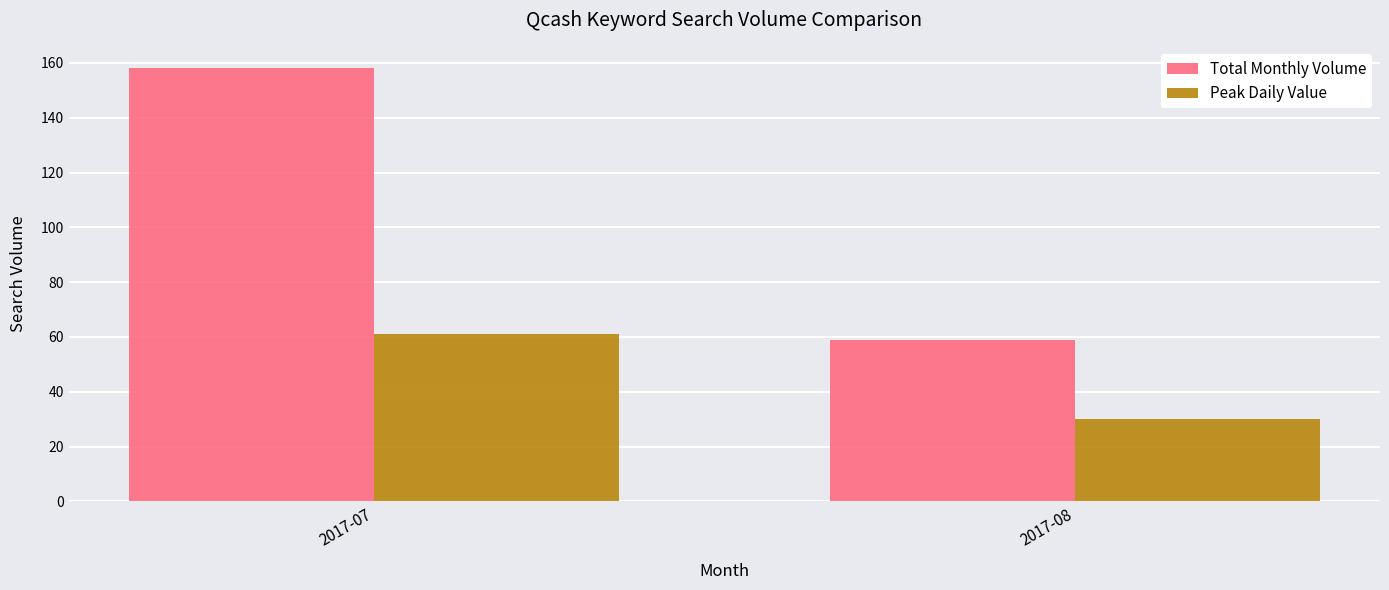

How many values in the Peak Daily Value series are below 61?

1